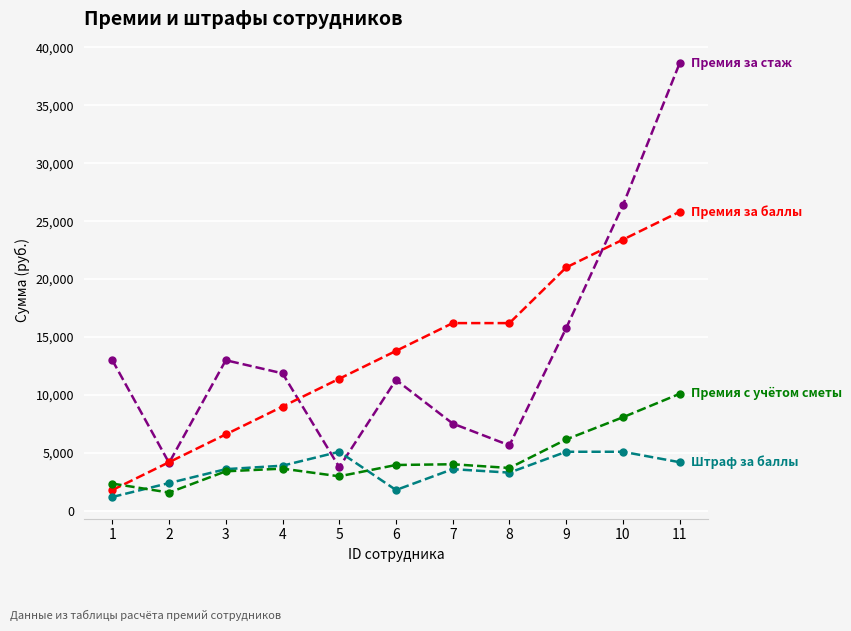

At which category is the sum across all series the highest?

11